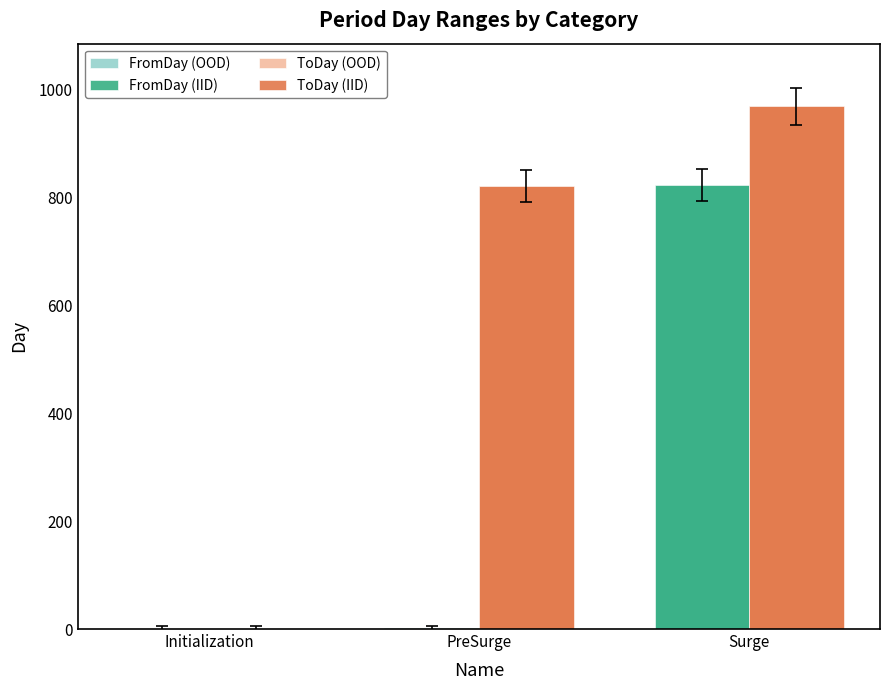

What is the greatest value displayed?

968